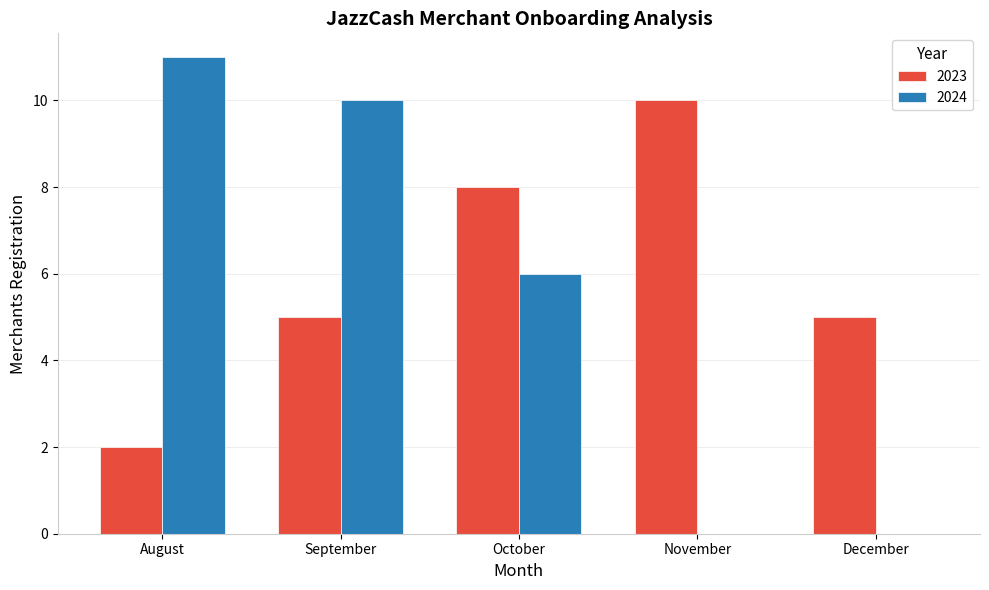

How many groups of bars are there?

5